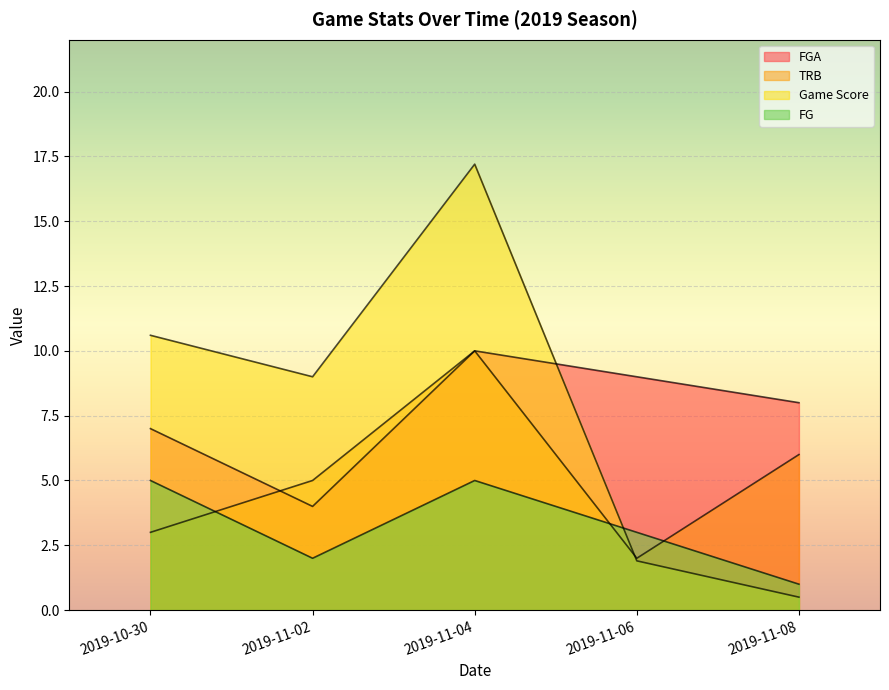

What is the maximum value shown in the chart?

17.2